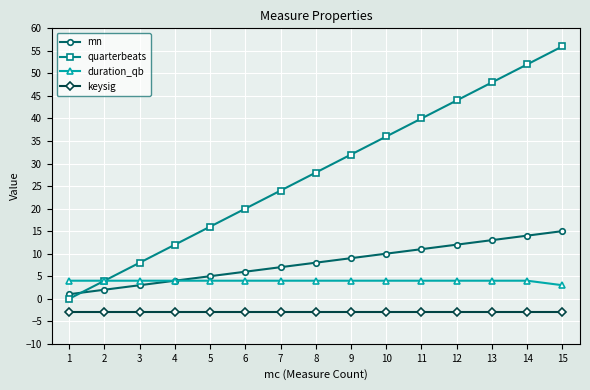

What is the spread (max minus min) of values at 6?

23